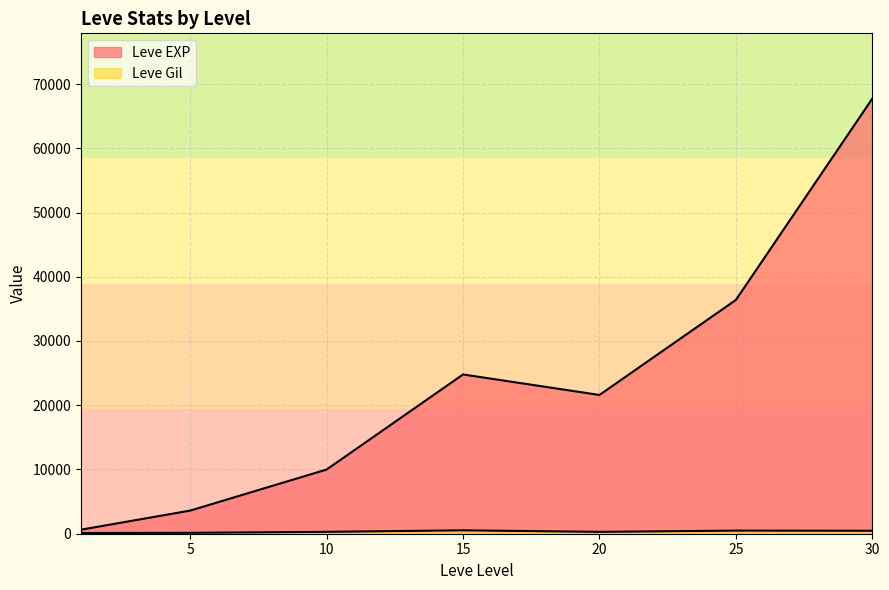

Reading left to right, extract all data points from this chart.

Leve EXP: 630	3600	9990	24790	21600	36390	67730
Leve Gil: 113	139	293	529	290	485	463